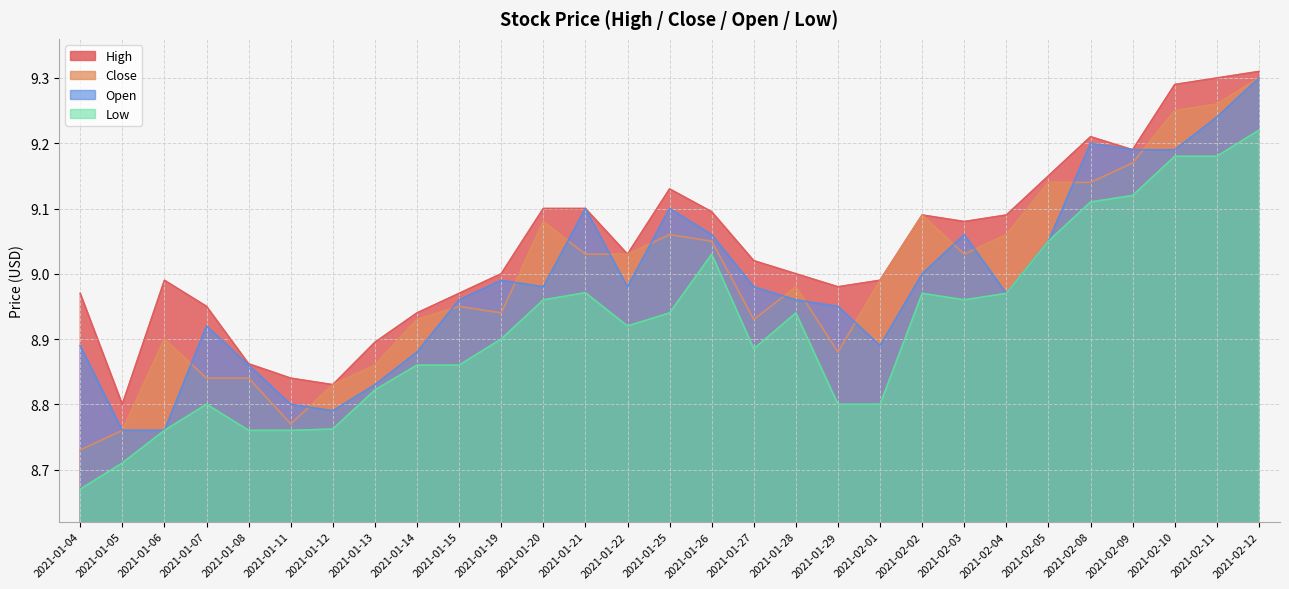

What is the sum of the Close values at 2021-02-08 and 2021-02-05?

18.3